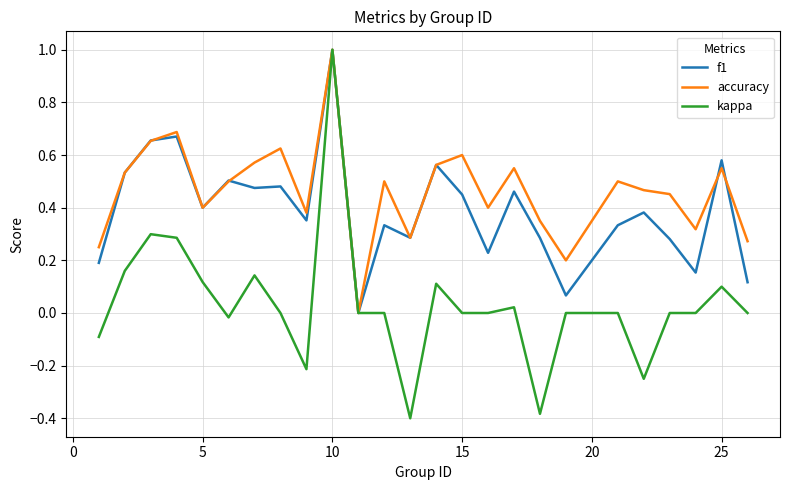

Which series has the largest total across all categories?

accuracy